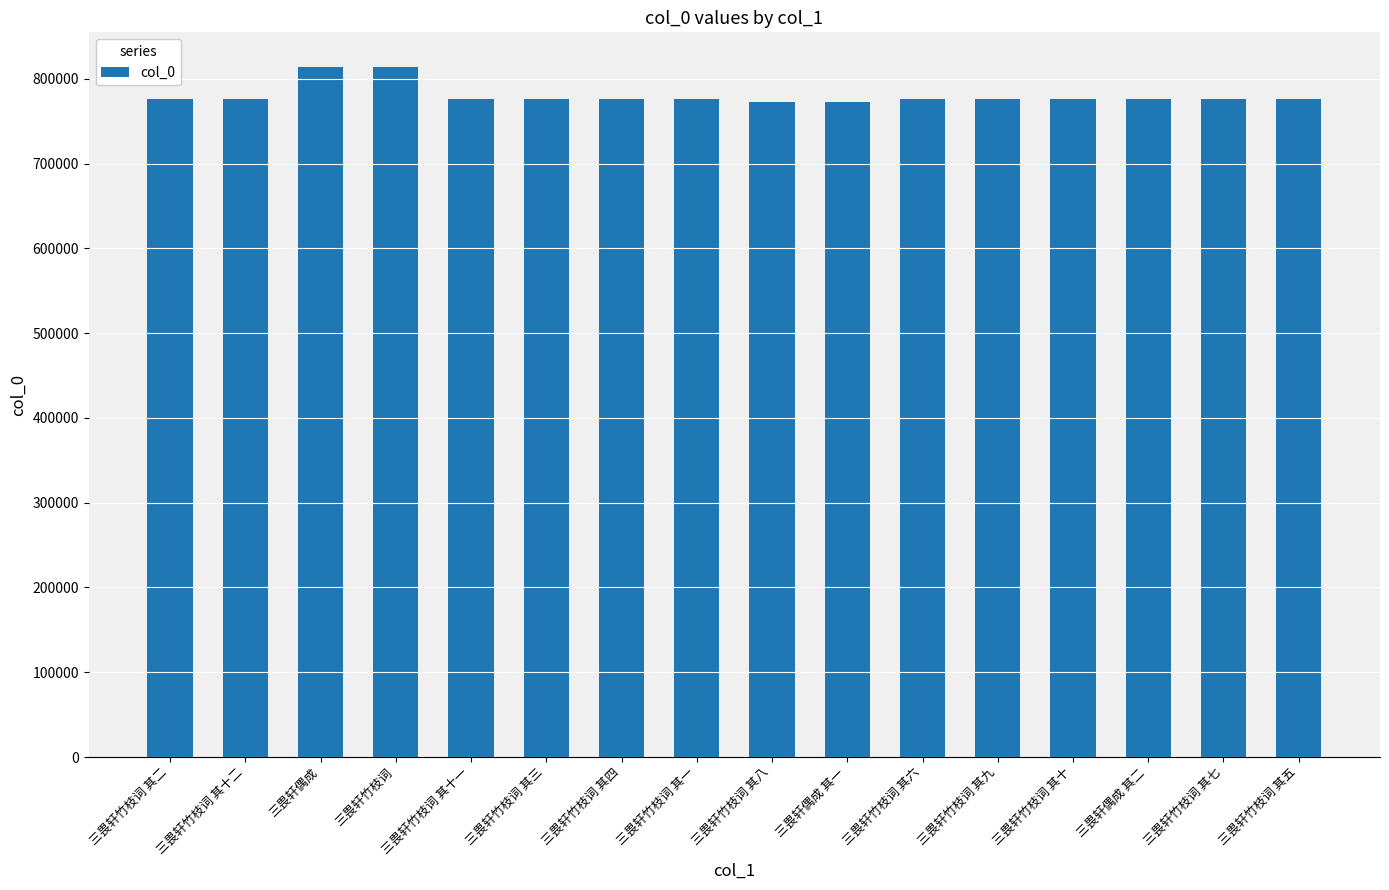

How many distinct data groups are displayed?

1